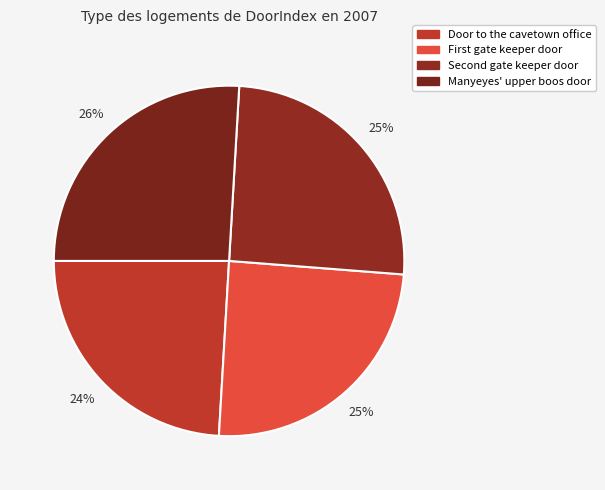

How many slices are in this pie chart?

4